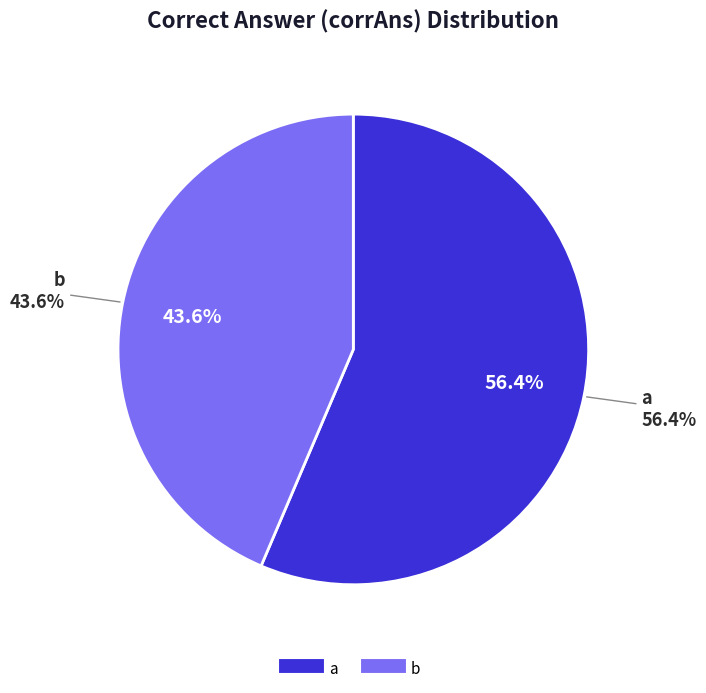

Rank the categories by value from highest to lowest.

a, b